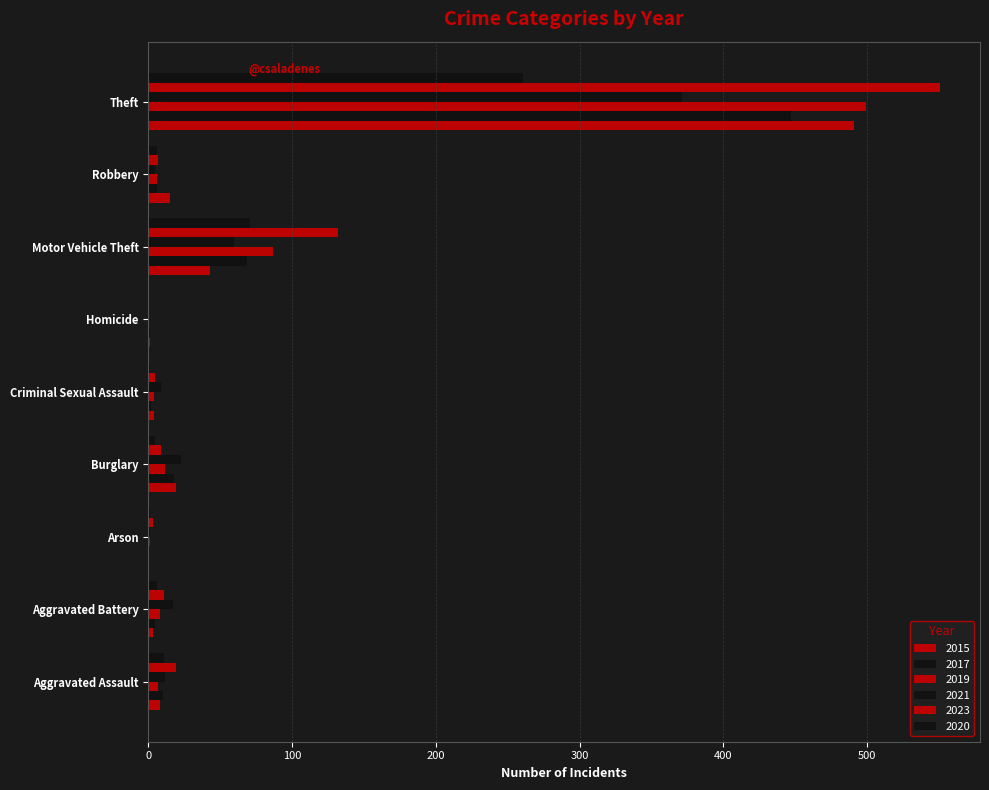

What position from the right is Homicide?

4